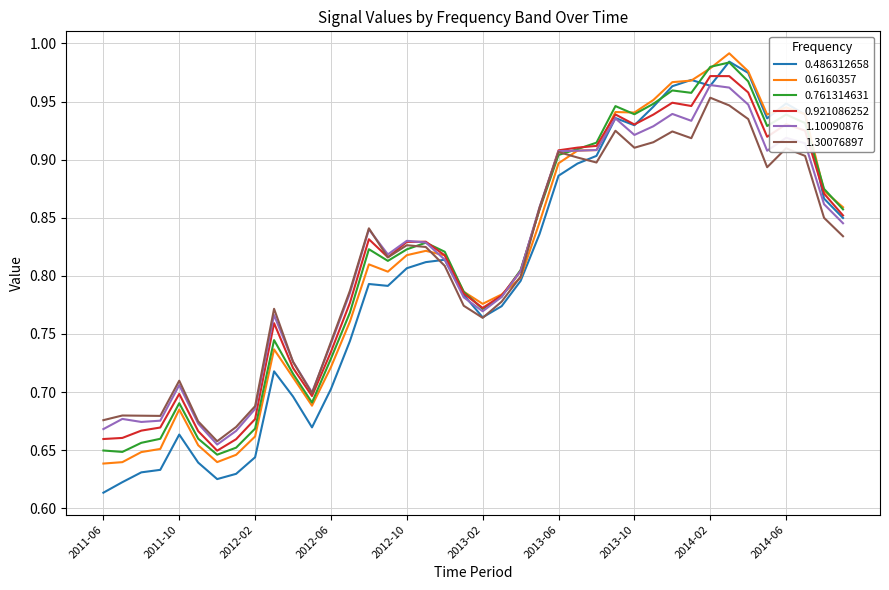

What is the difference between the maximum and second lowest values in the 0.761314631 series?

0.3